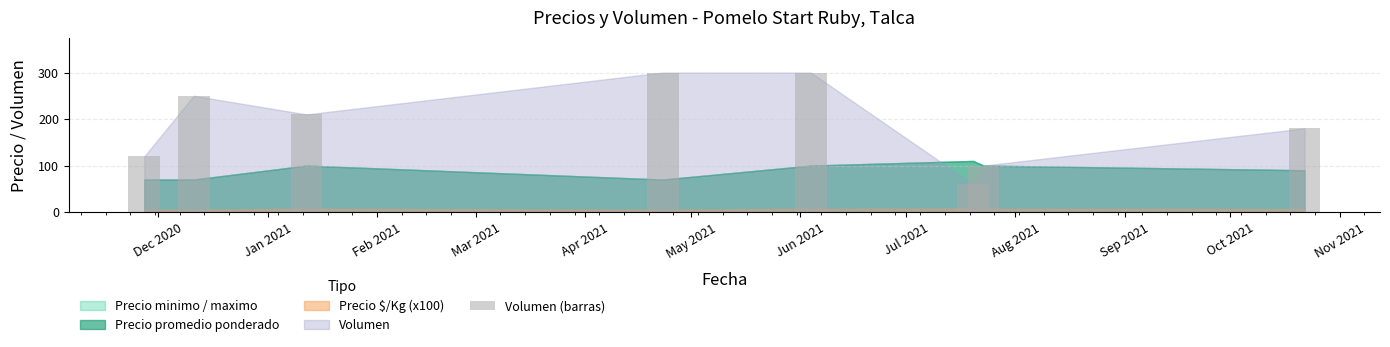

What is the sum of all values?

1520